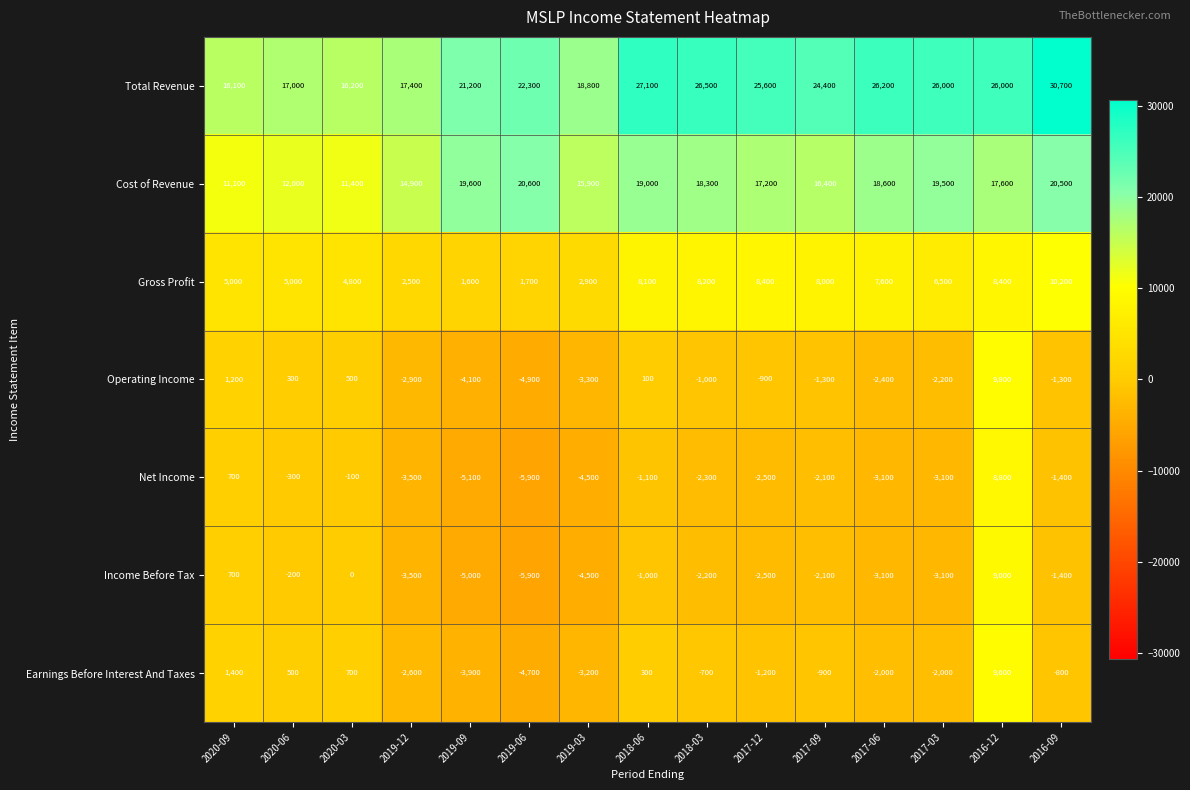

What is the maximum value shown in the chart?

30700